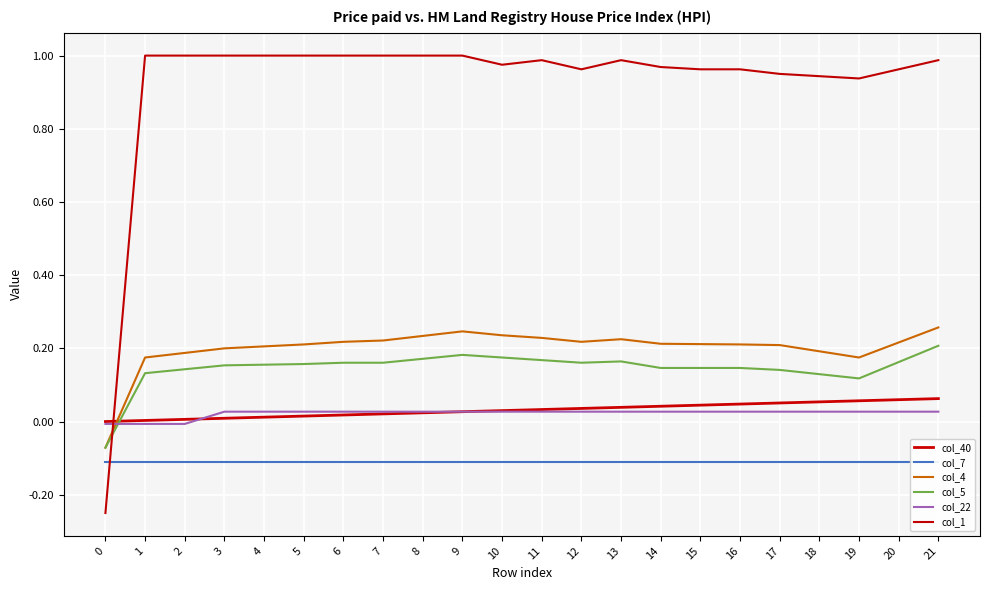

The col_7 series shows -0.0 at 5. True or false?

False